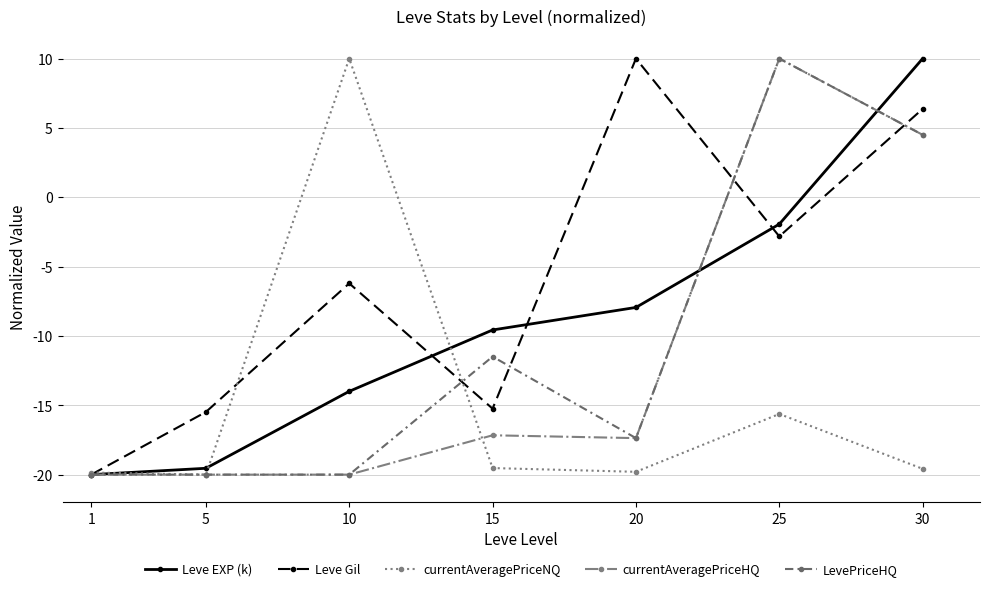

What is the spread (max minus min) of values at 25?

25.6